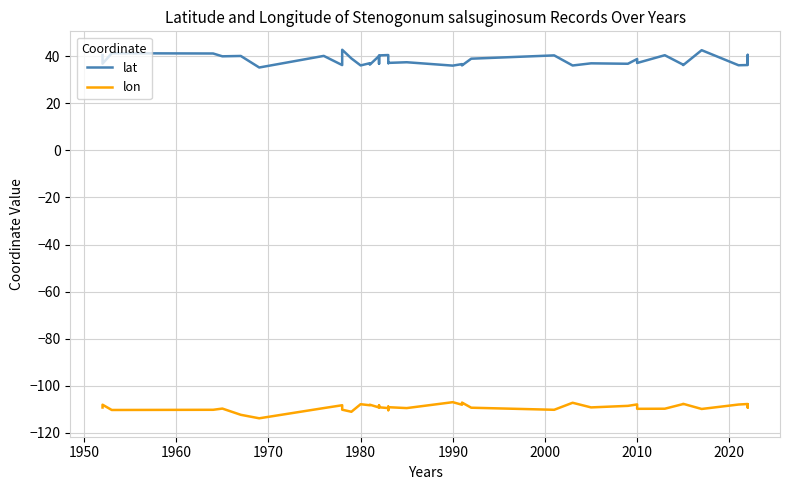

Is the value of lon at 28 greater than the value of lat at 1980?

No